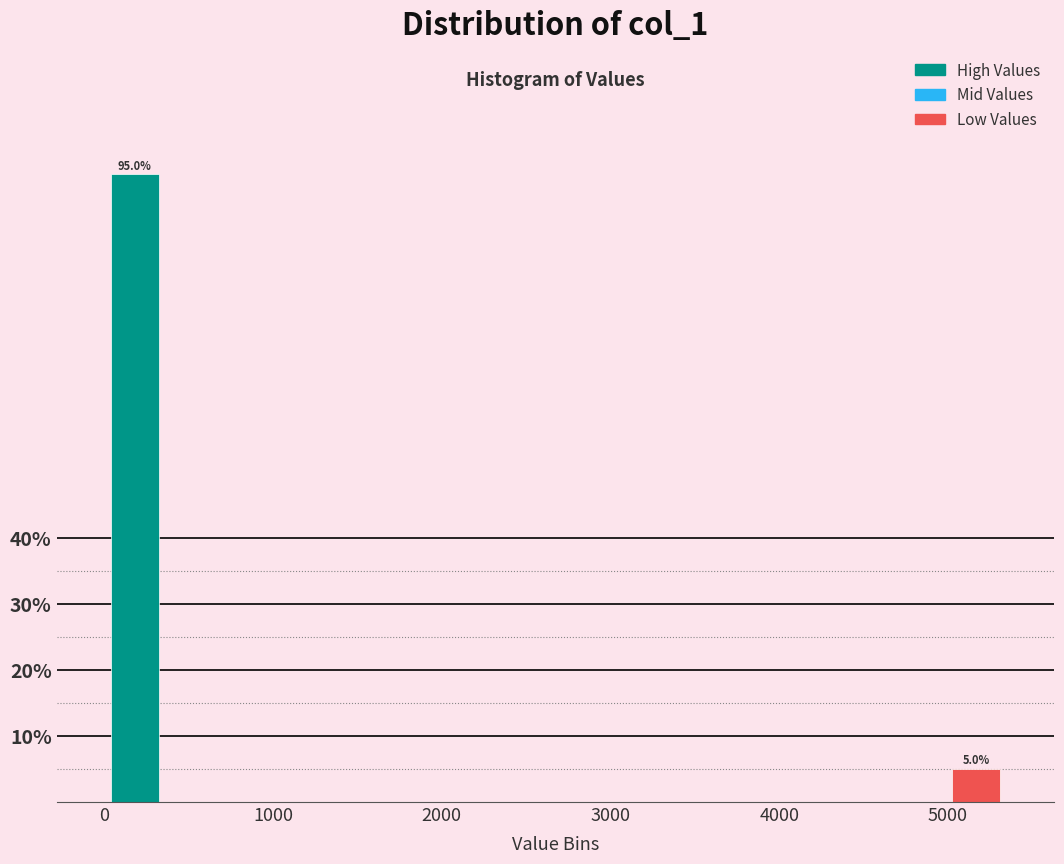

Read against the x-axis, roughly where is the centre of the tallest bar?

200